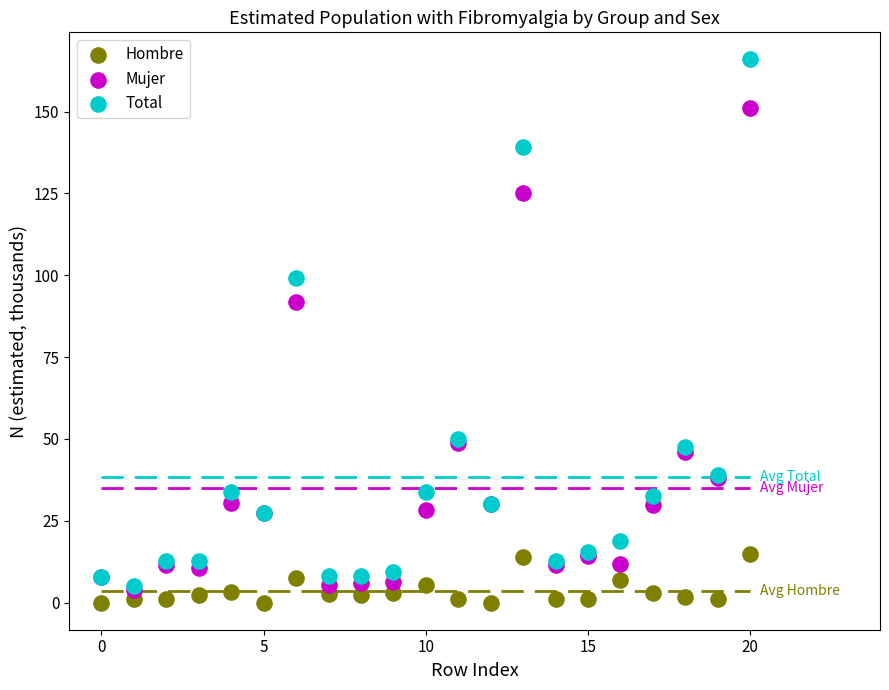

Across all series, what Y value is closest to 82?

91.7